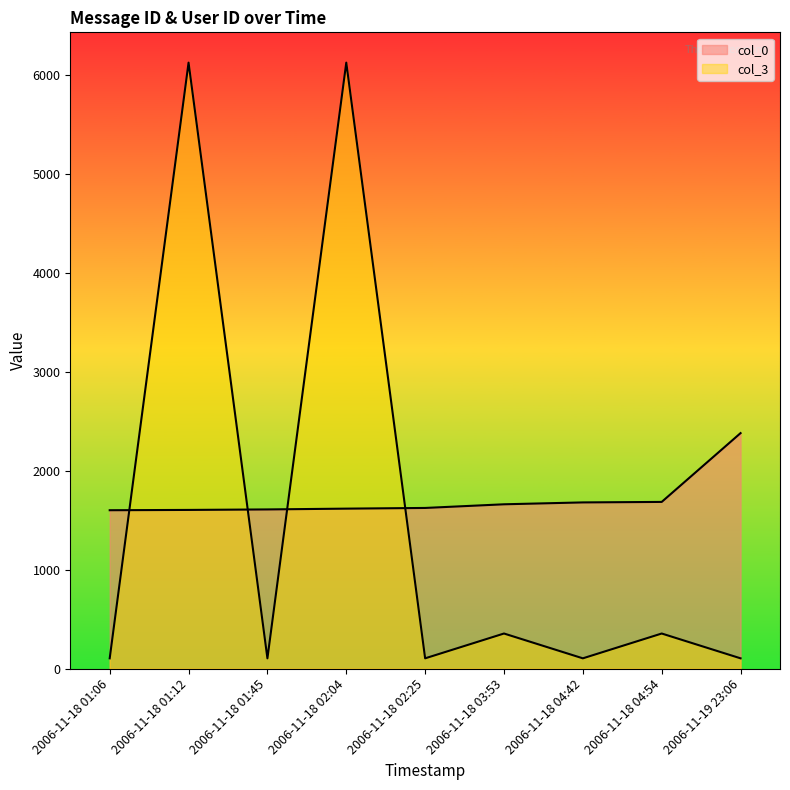

How many intersections are there between col_3 and col_0?

4